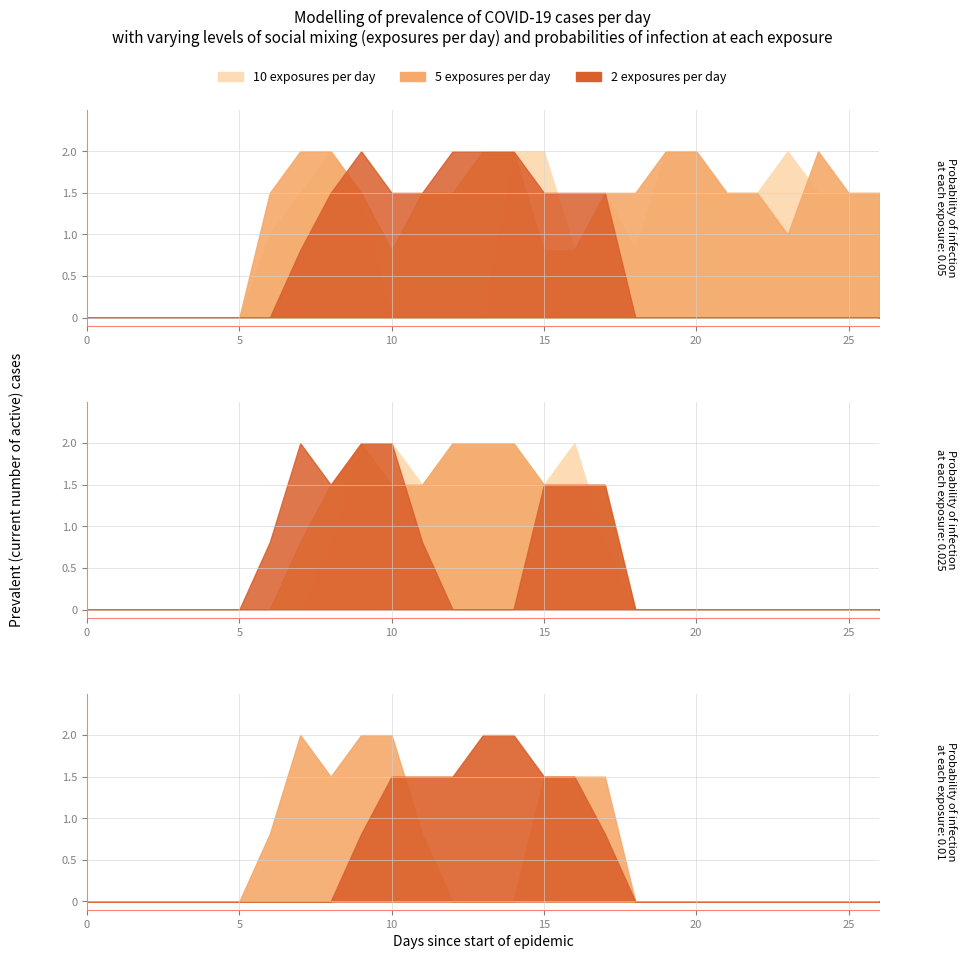

Does the chart display data point markers on the line(s)?

No